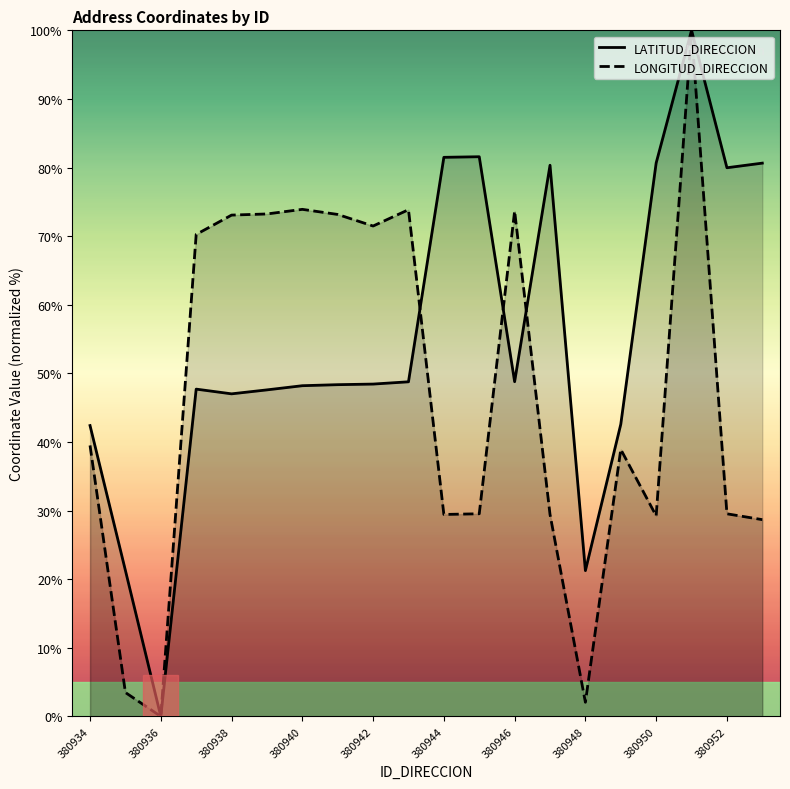

True or false: LONGITUD_DIRECCION has more than 0 points higher than both neighbors.

True